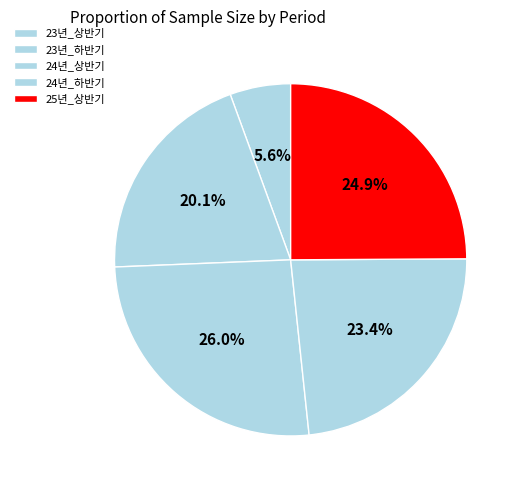

True or false: 25년_상반기 accounts for 25% of the total.

True